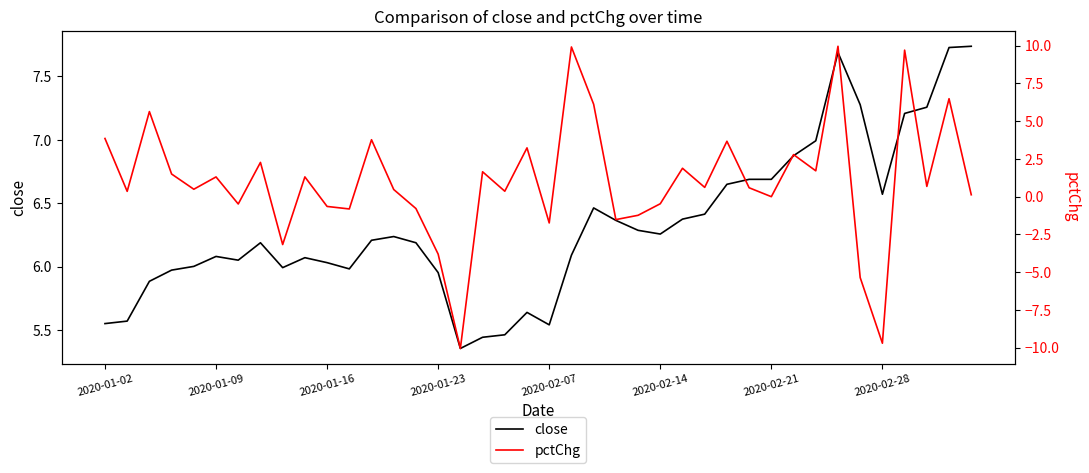

What is the total value across all series at 17?

7.1